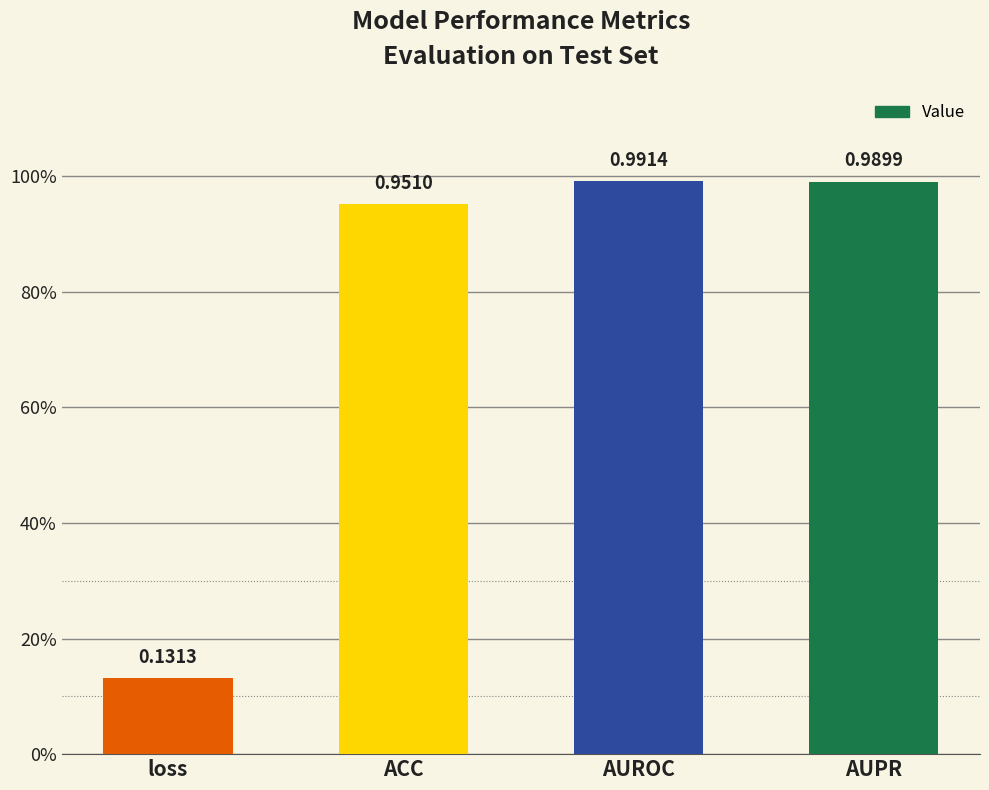

What is the label of the 4th bar from the left?

AUPR